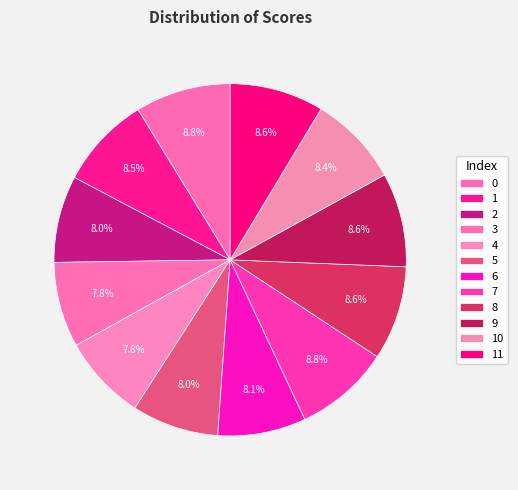

How many slices are in this pie chart?

12